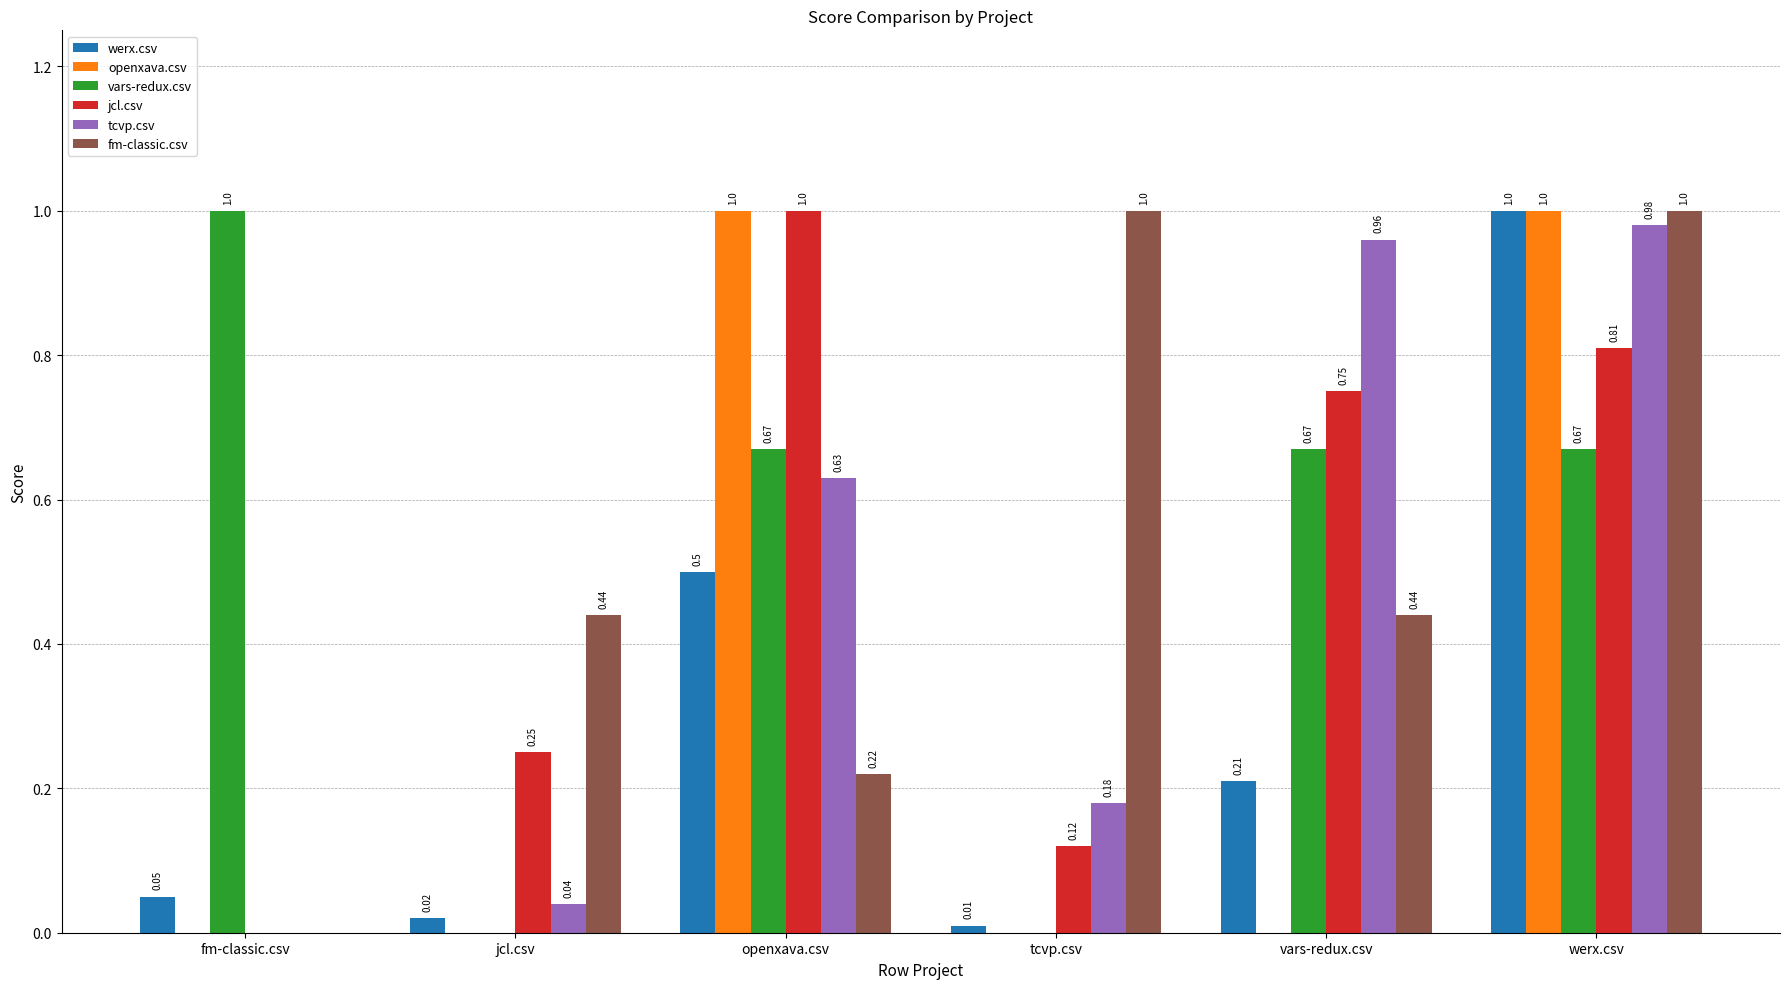

At which label does tcvp.csv reach its peak?

werx.csv